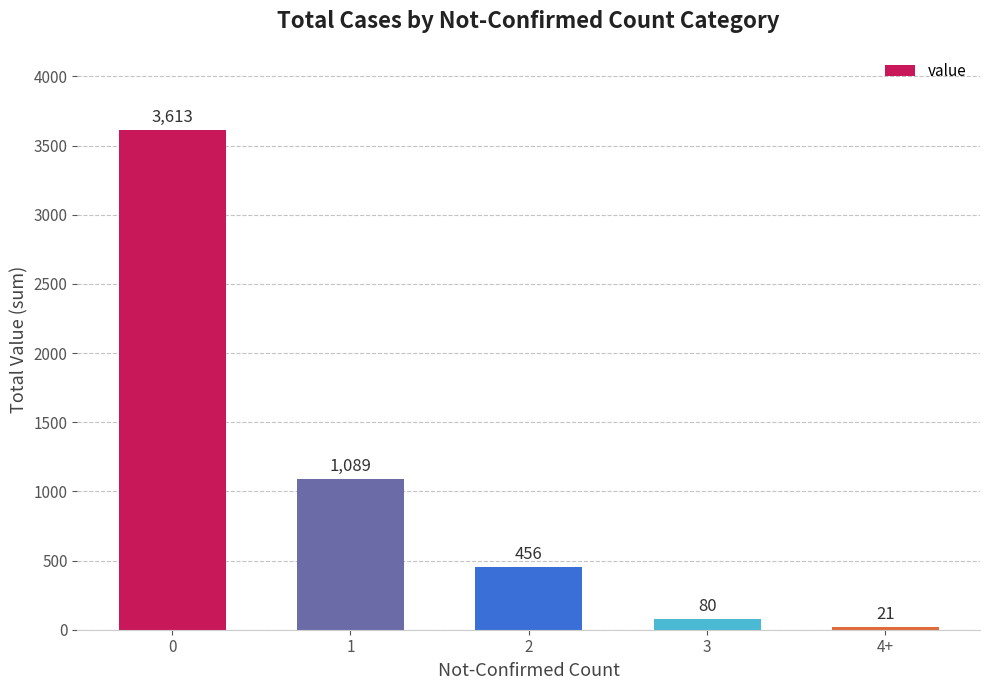

Rank the categories by value from highest to lowest.

0, 1, 2, 3, 4+